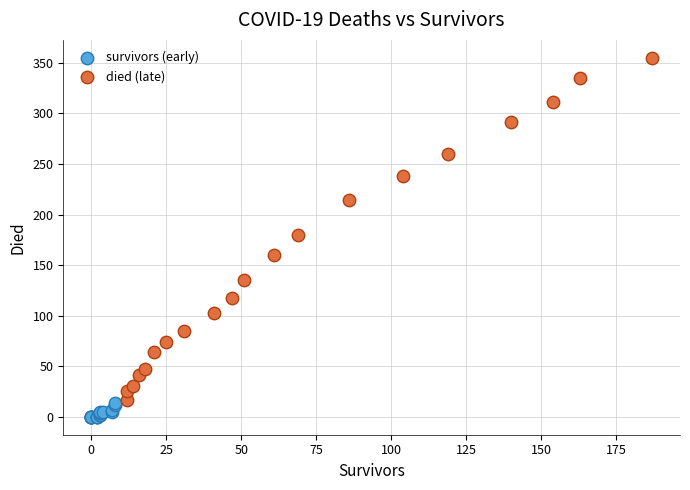

Which series contains the lowest Y value?

survivors (early)